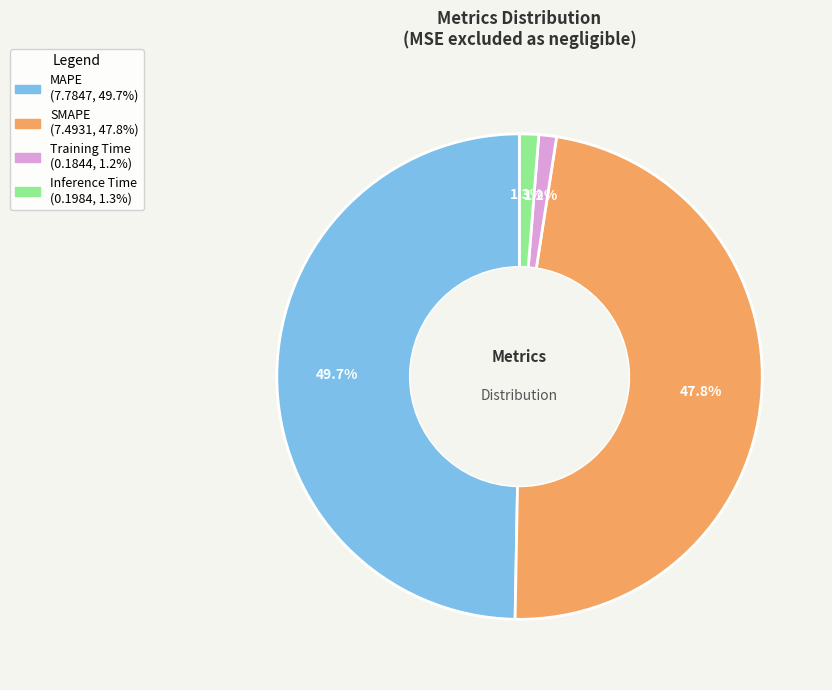

Combined, do SMAPE and MAPE account for over 50%?

Yes